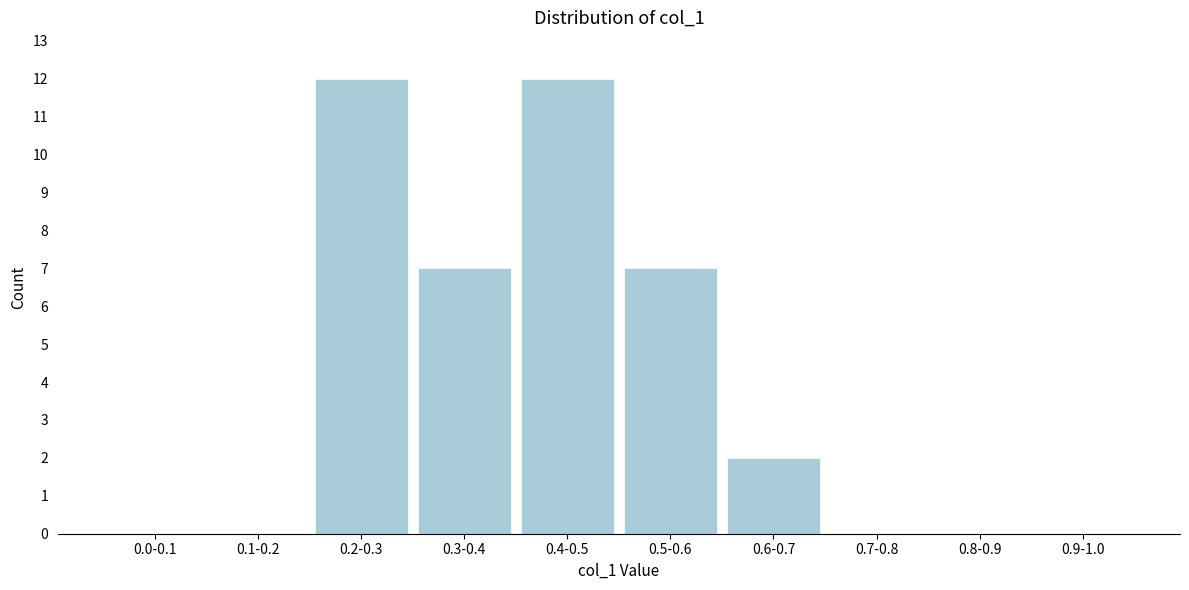

Reading left to right, list all the values displayed in this chart.

0.0-0.1=0	0.1-0.2=0	0.2-0.3=12	0.3-0.4=7	0.4-0.5=12	0.5-0.6=7	0.6-0.7=2	0.7-0.8=0	0.8-0.9=0	0.9-1.0=0